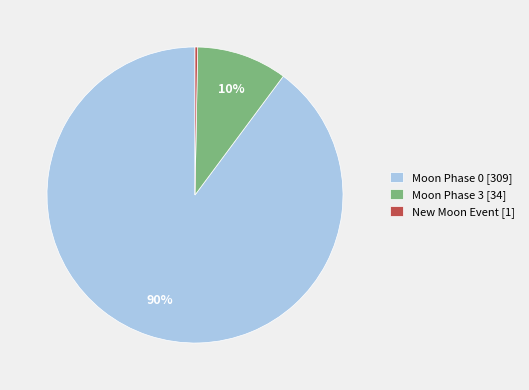

How many segments does this pie chart have?

3